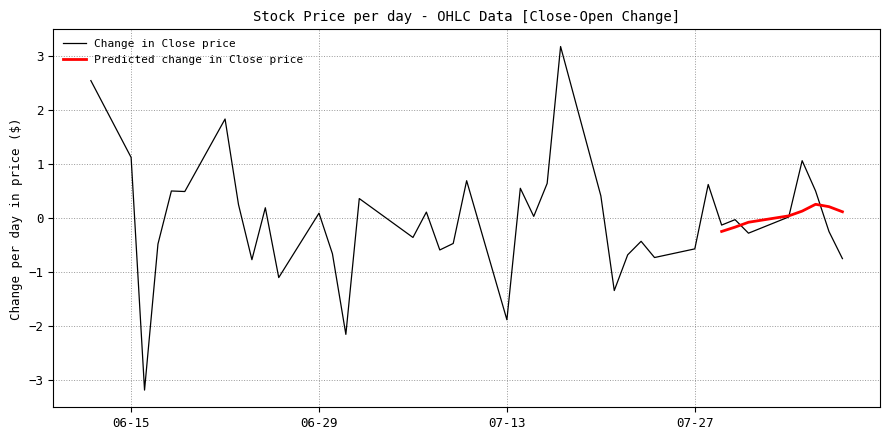

What is the difference between the highest and lowest values at 38?

0.2